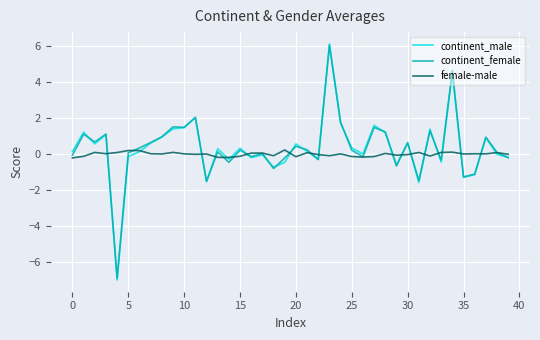

What is the greatest value displayed?

6.1